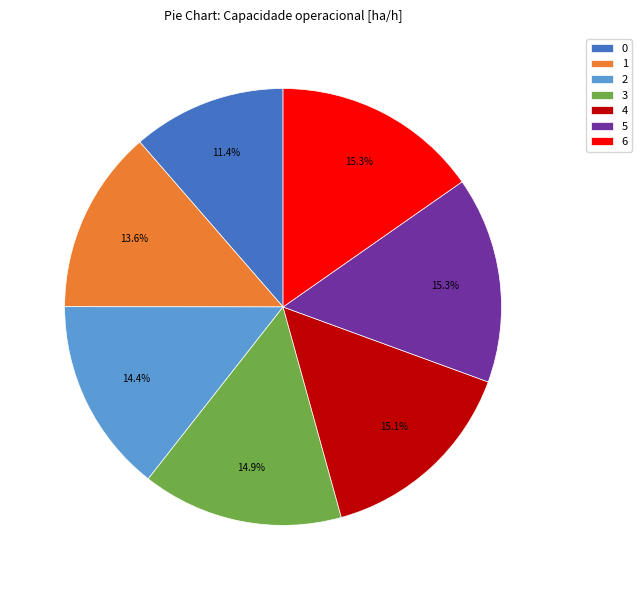

Does 1 account for over 50% of the chart?

No